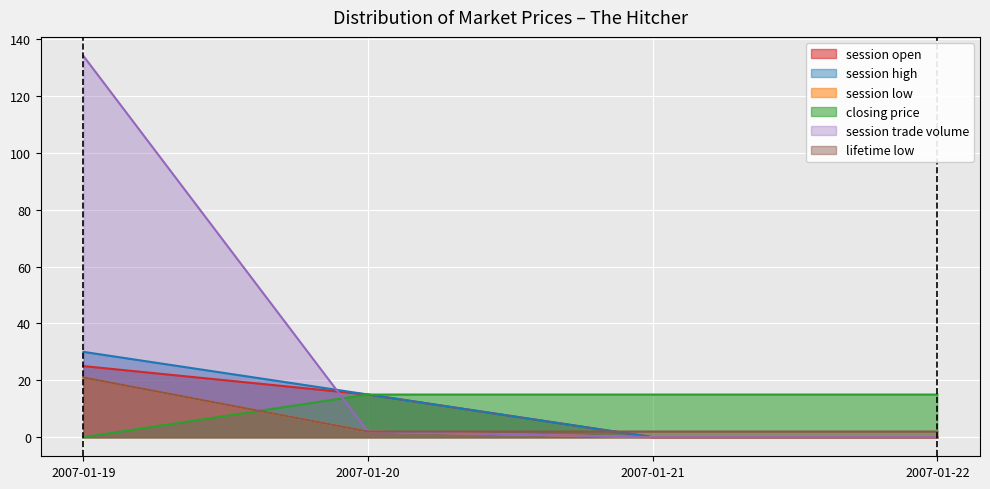

How many values in the closing price series are below 15?

1